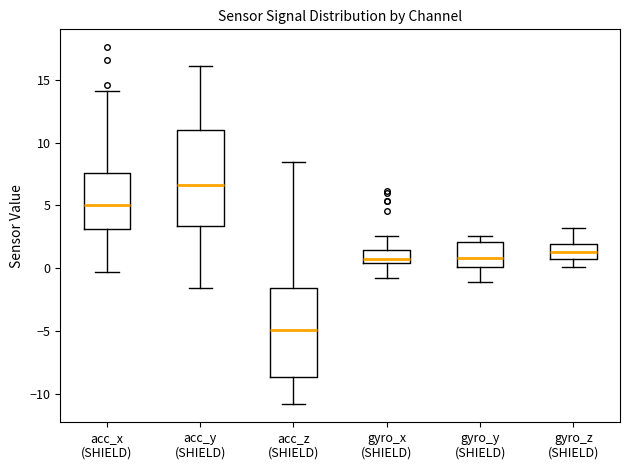

Reading left to right, transcribe this box plot: for each box, give where its median line is, the range the box spans, and where its two whiskers end, as read against the y-axis. The values are not printed on the chart, so give them approximately, as read against the axis.

acc_x (SHIELD): median 5.0, box 3.0 to 7.5, whiskers -0.5 to 14.0
acc_y (SHIELD): median 6.5, box 3.5 to 11.0, whiskers -1.5 to 16.0
acc_z (SHIELD): median -5.0, box -8.5 to -1.5, whiskers -11.0 to 8.5
gyro_x (SHIELD): median 1.0, box 0.5 to 1.5, whiskers -1.0 to 2.5
gyro_y (SHIELD): median 1.0, box 0.0 to 2.0, whiskers -1.0 to 2.5
gyro_z (SHIELD): median 1.5, box 1.0 to 2.0, whiskers 0.0 to 3.0